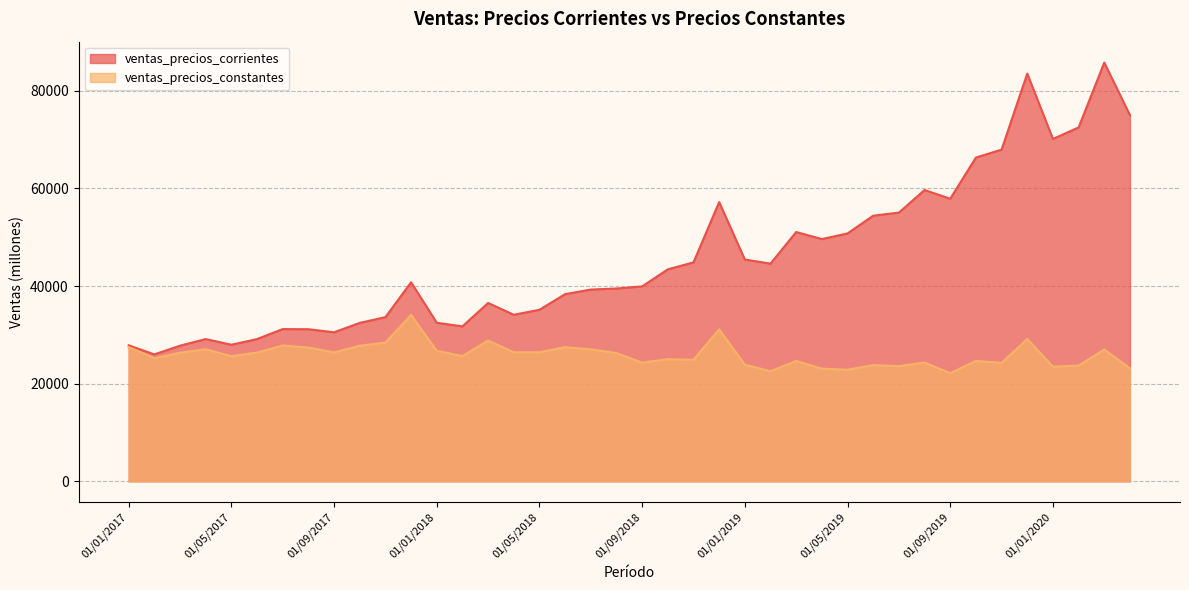

True or false: ventas_precios_constantes and ventas_precios_corrientes intersect in this chart.

False